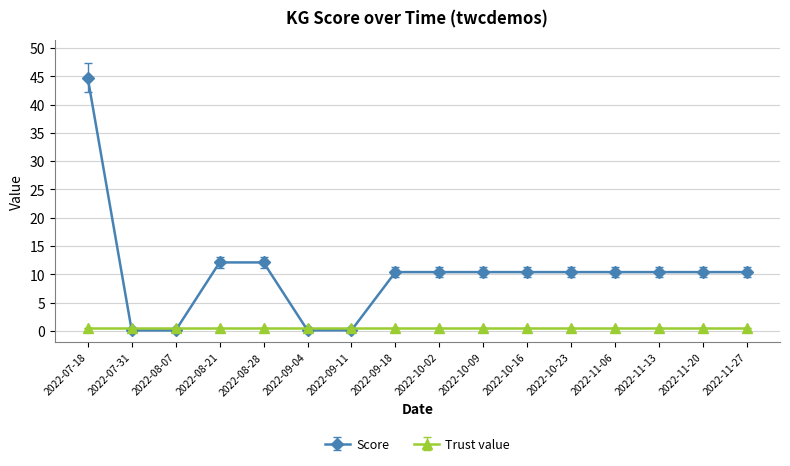

What is the greatest value displayed?

44.7